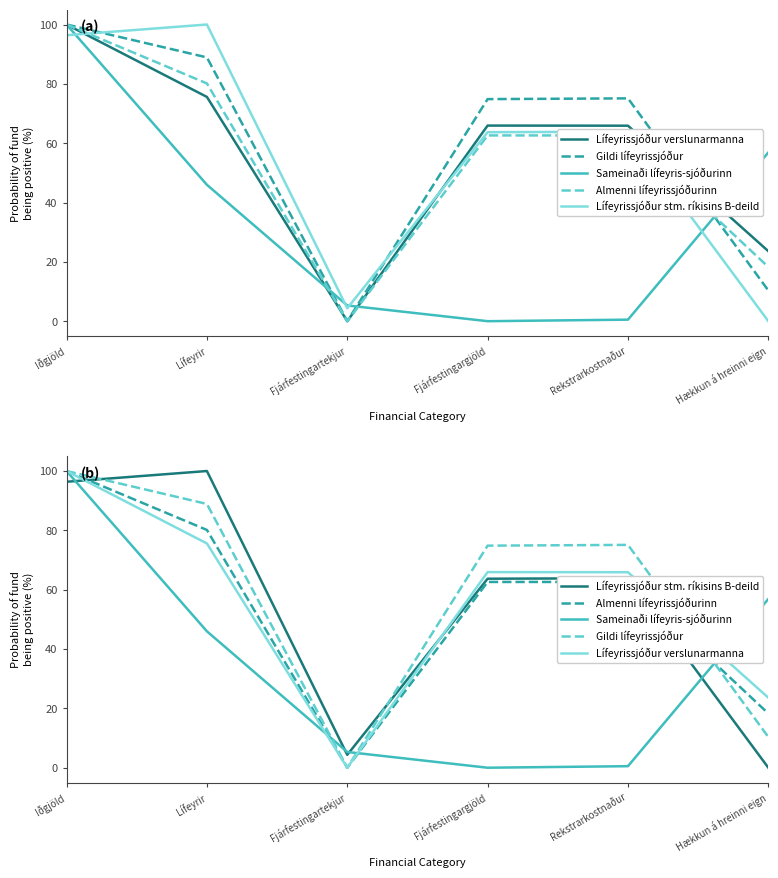

The Lífeyrissjóður verslunarmanna series shows 100.0 at Iðgjöld. True or false?

True